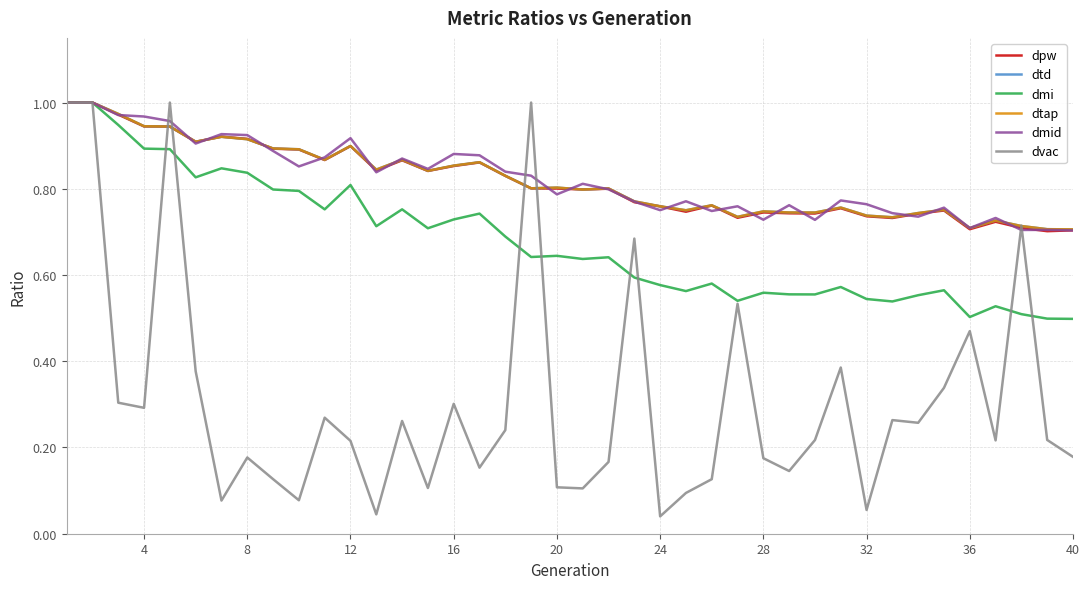

Does the chart display data point markers on the line(s)?

No